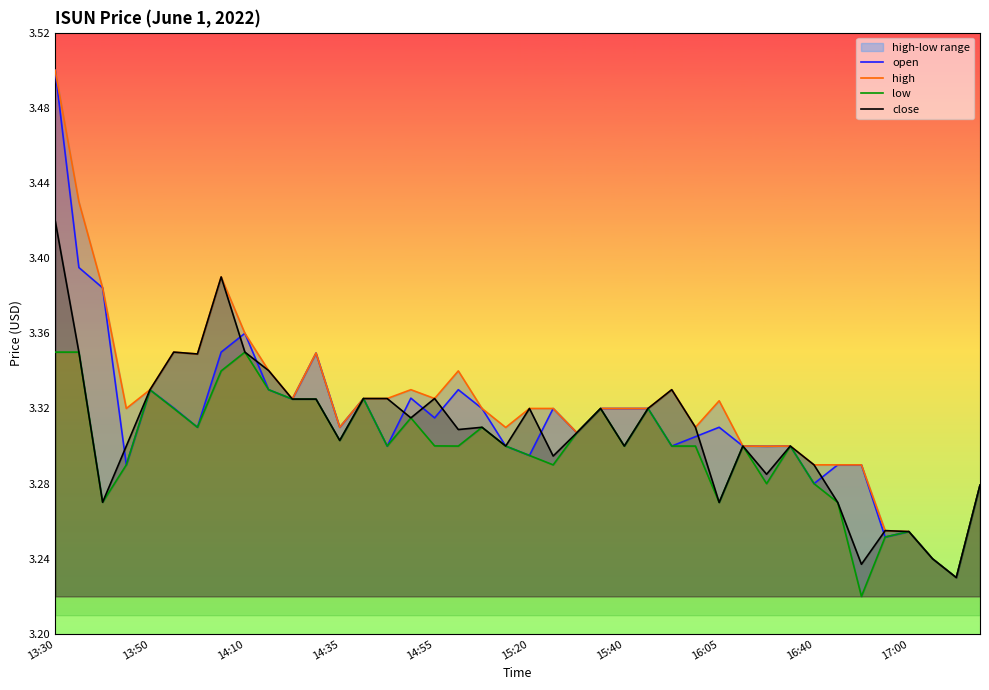

List the series in order of their overall mean, lowest first.

low, close, open, high